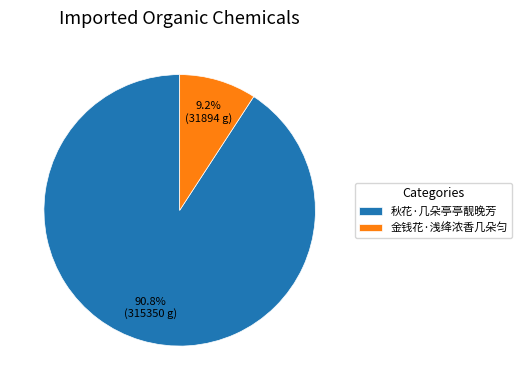

To the nearest percent, what percentage of the pie is 秋花·几朵亭亭靓晚芳?

91%